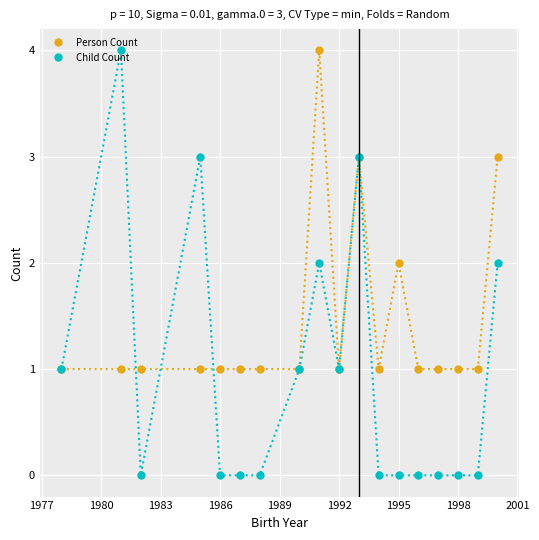

What is the difference between the second highest and second lowest values in the Child Count series?

3